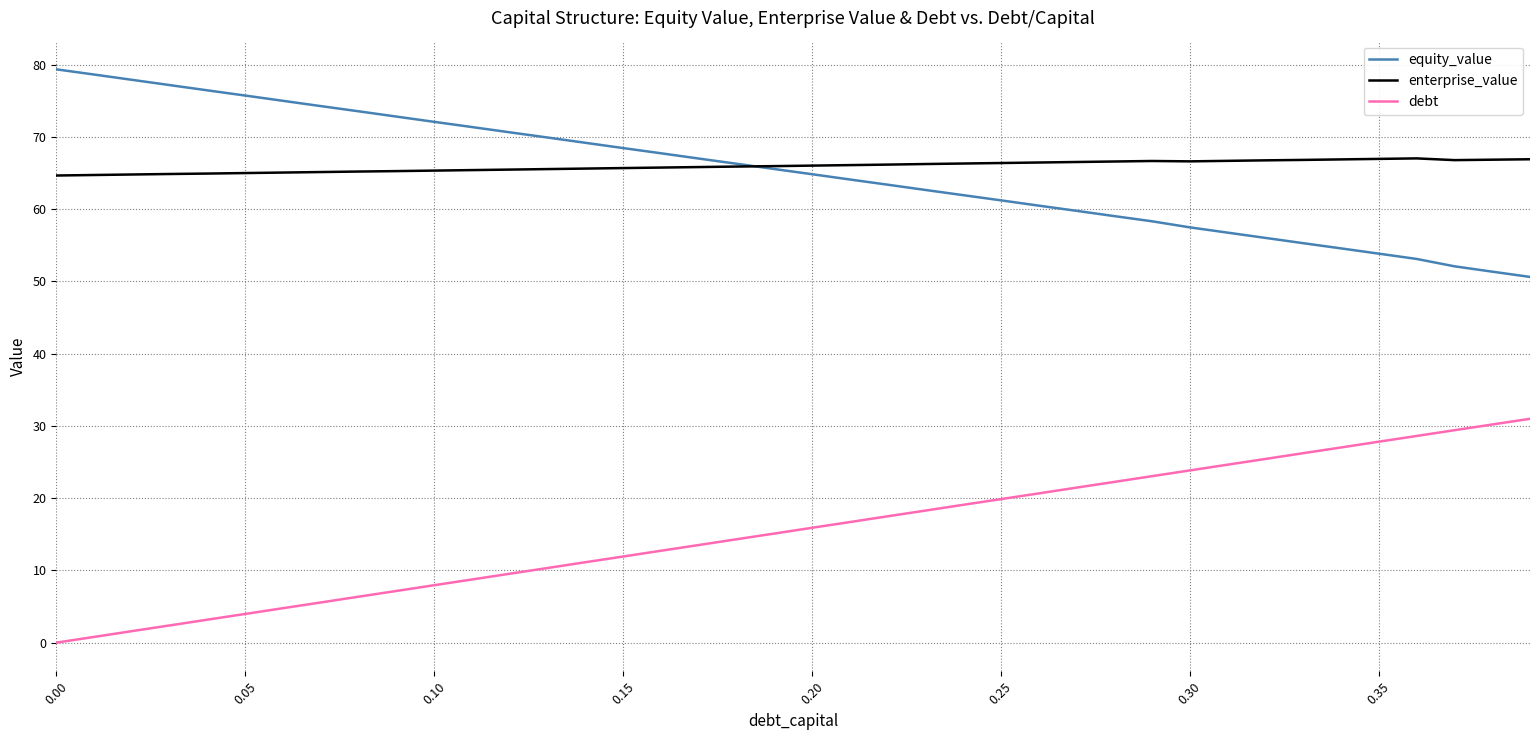

True or false: debt and enterprise_value cross at least once.

False